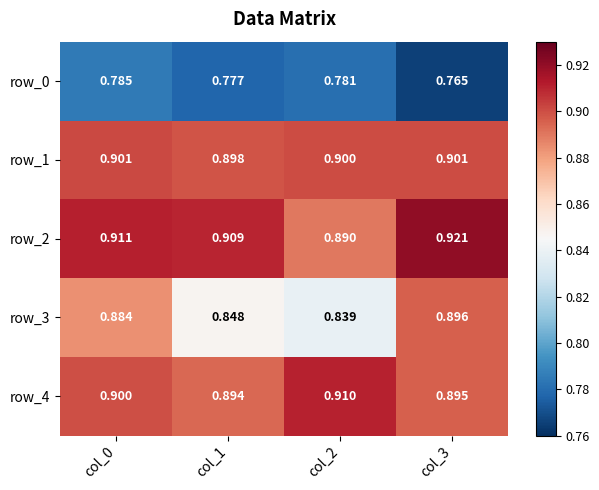

Is the value of row_1 at col_1 greater than the value of row_4 at col_0?

No